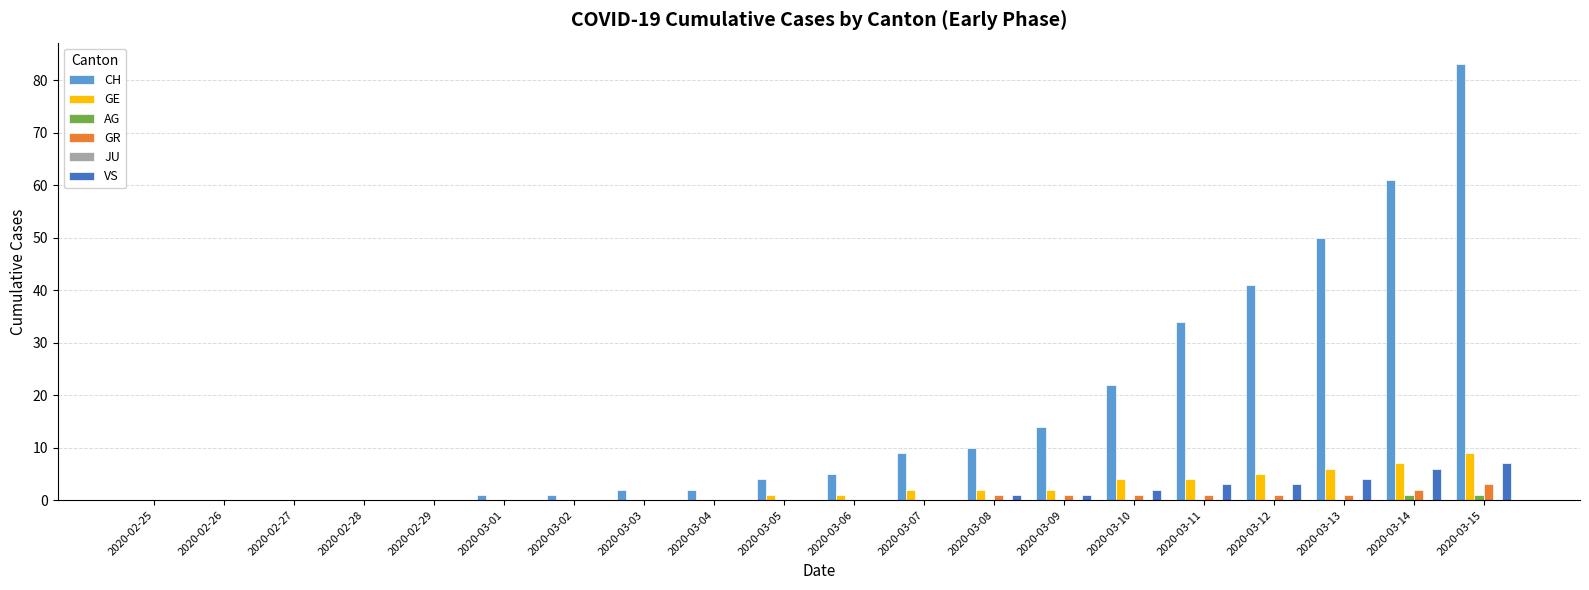

Is it true that CH equals 9 at 2020-03-06?

False